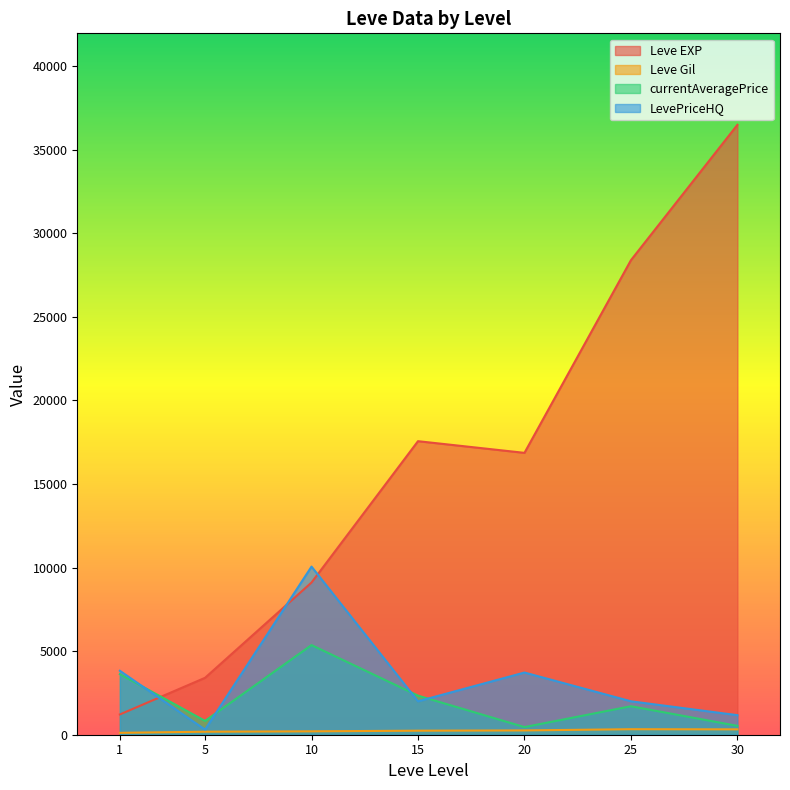

Is the value of Leve Gil at 30 greater than the value of LevePriceHQ at 1?

No